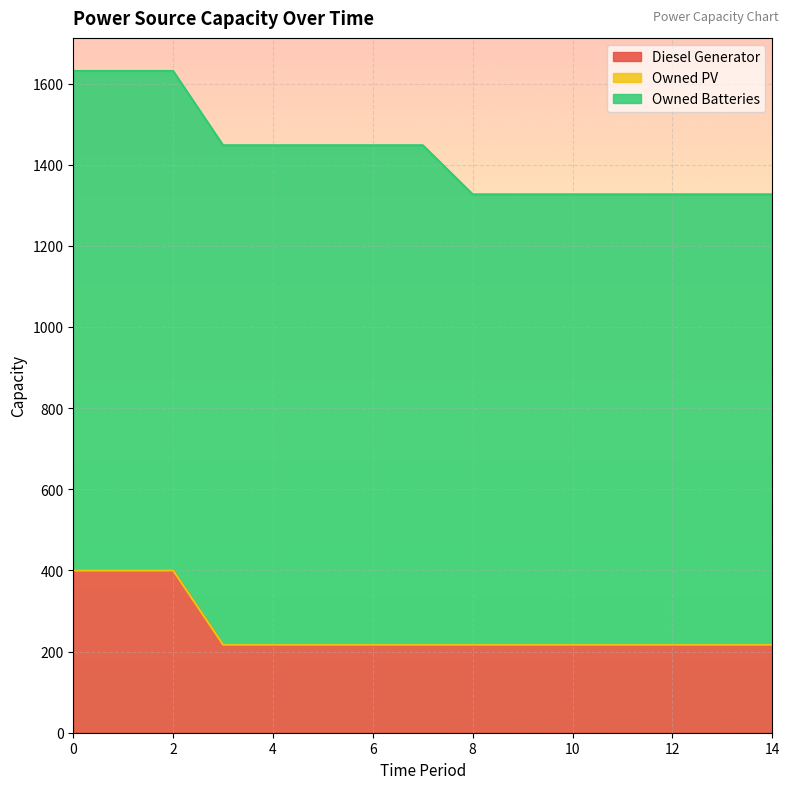

Which series has the largest total across all categories?

Owned Batteries